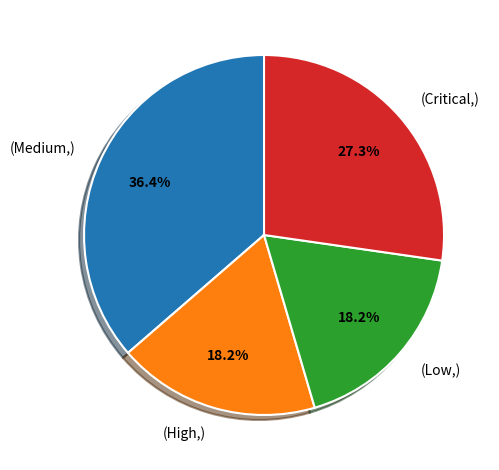

Combined, do (Medium,) and (Low,) account for over 50%?

Yes